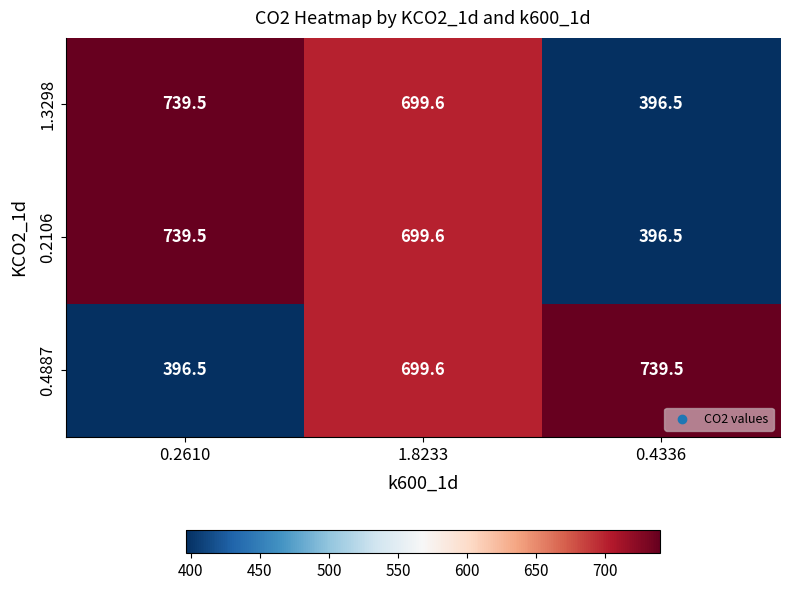

Rank the categories by 1.3298 value from highest to lowest.

0.2610, 1.8233, 0.4336